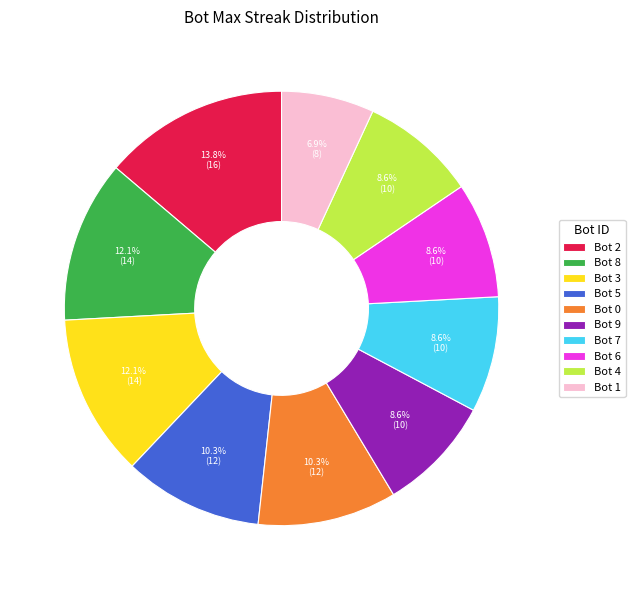

To the nearest percent, what is the average slice percentage?

10%